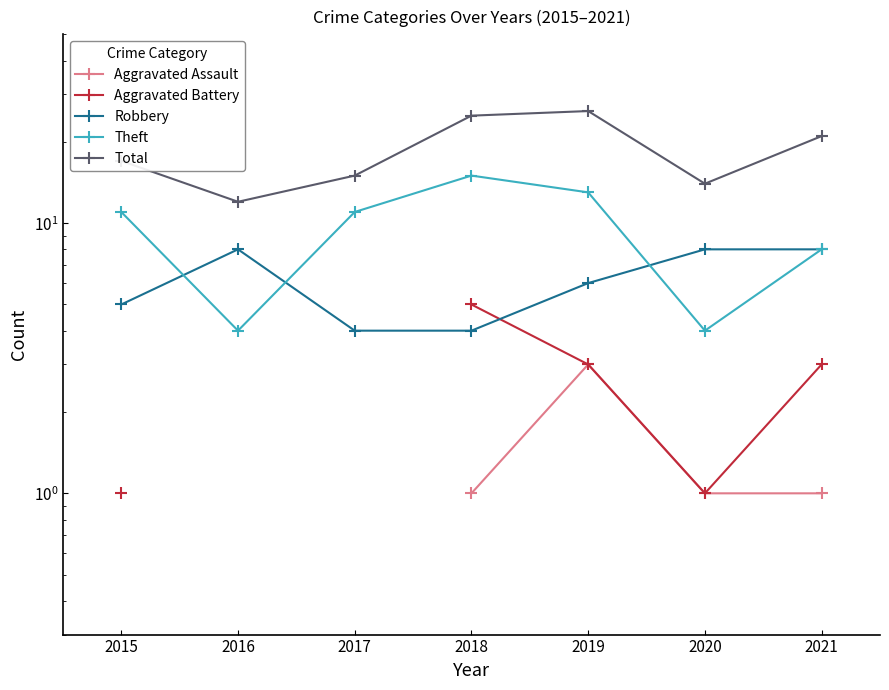

What is the smallest value displayed?

1.0